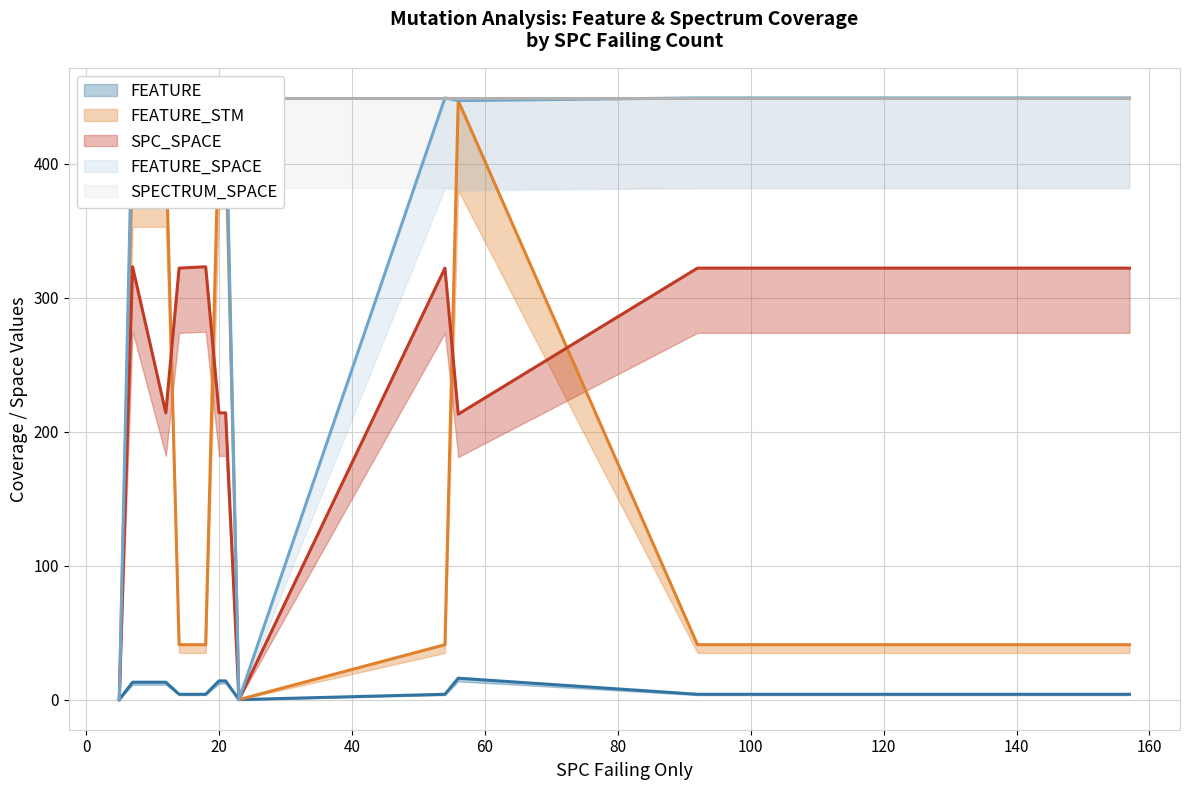

What is the difference between the highest and lowest values at 12?

436